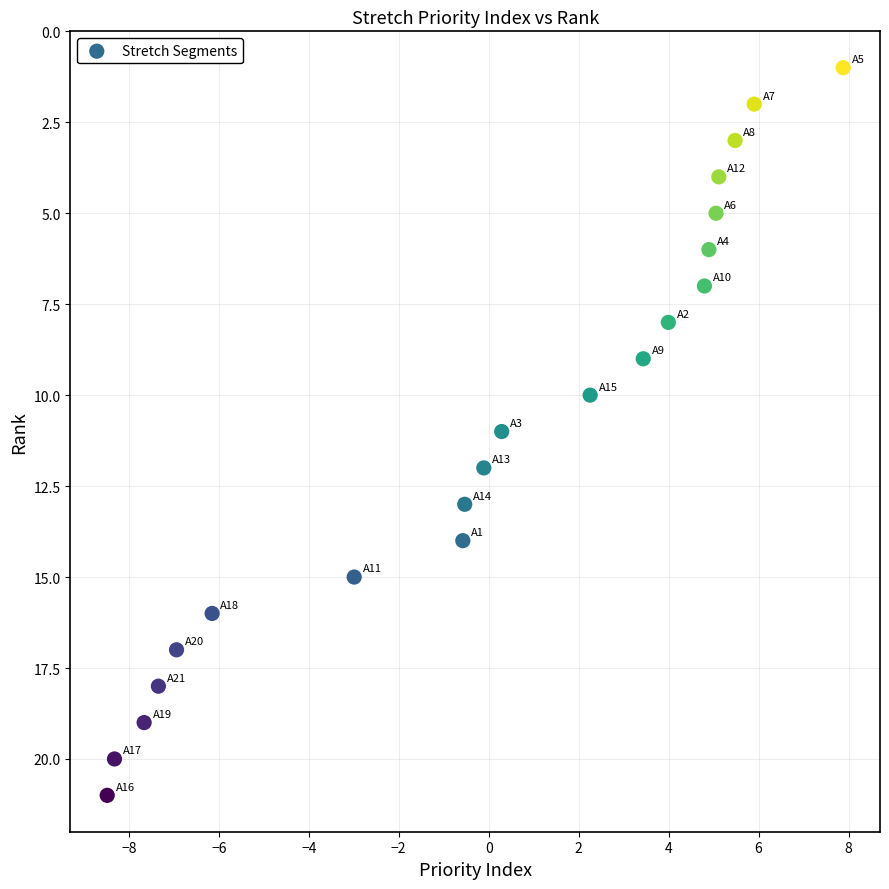

What is the range of Y values (max minus min)?

20